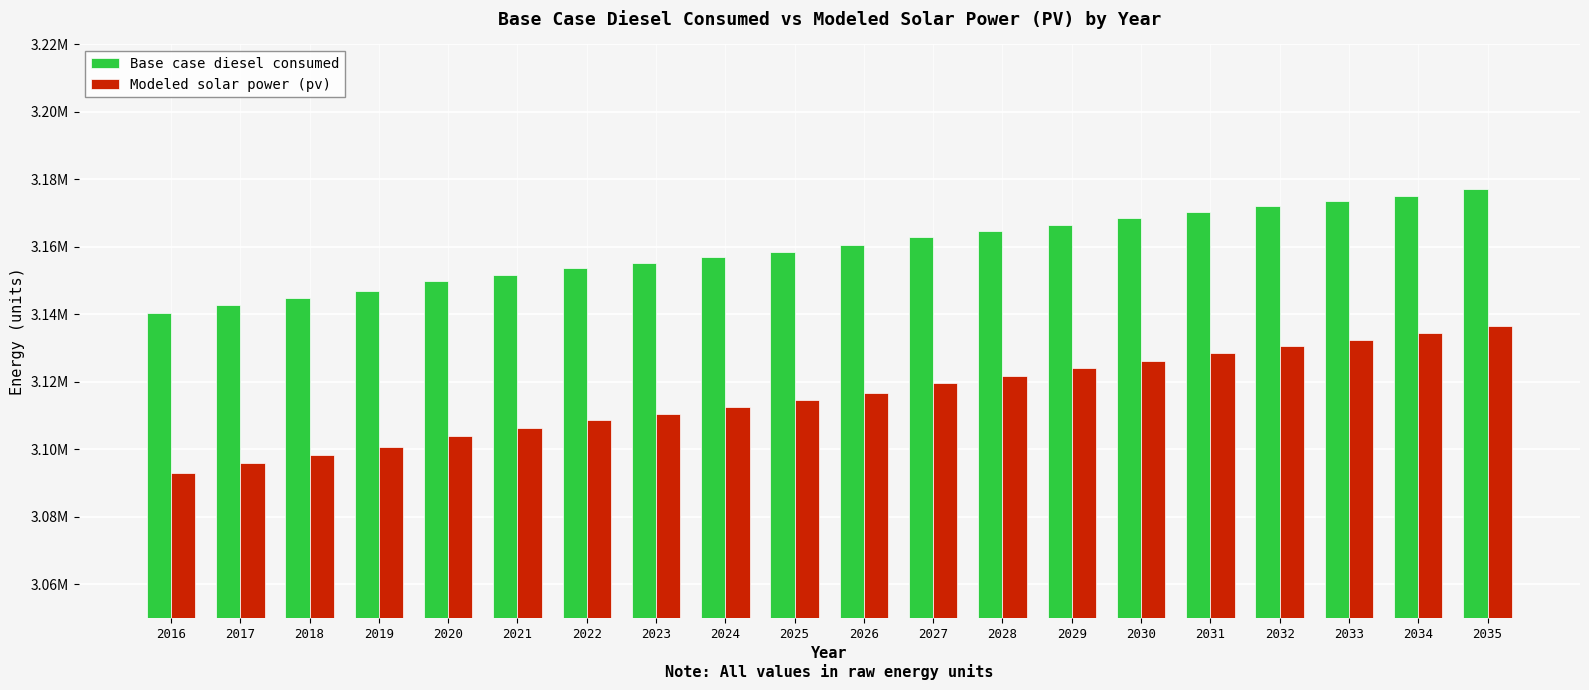

Read the Modeled solar power (pv) value at 2033.

3132502.8